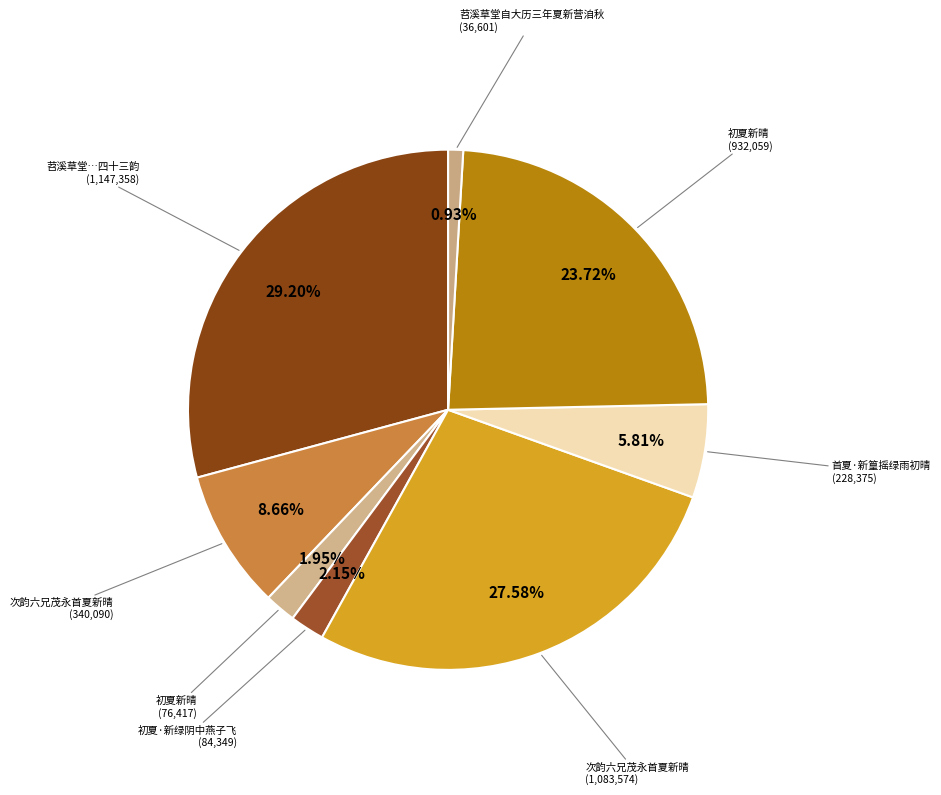

Count the number of slices in the pie.

8